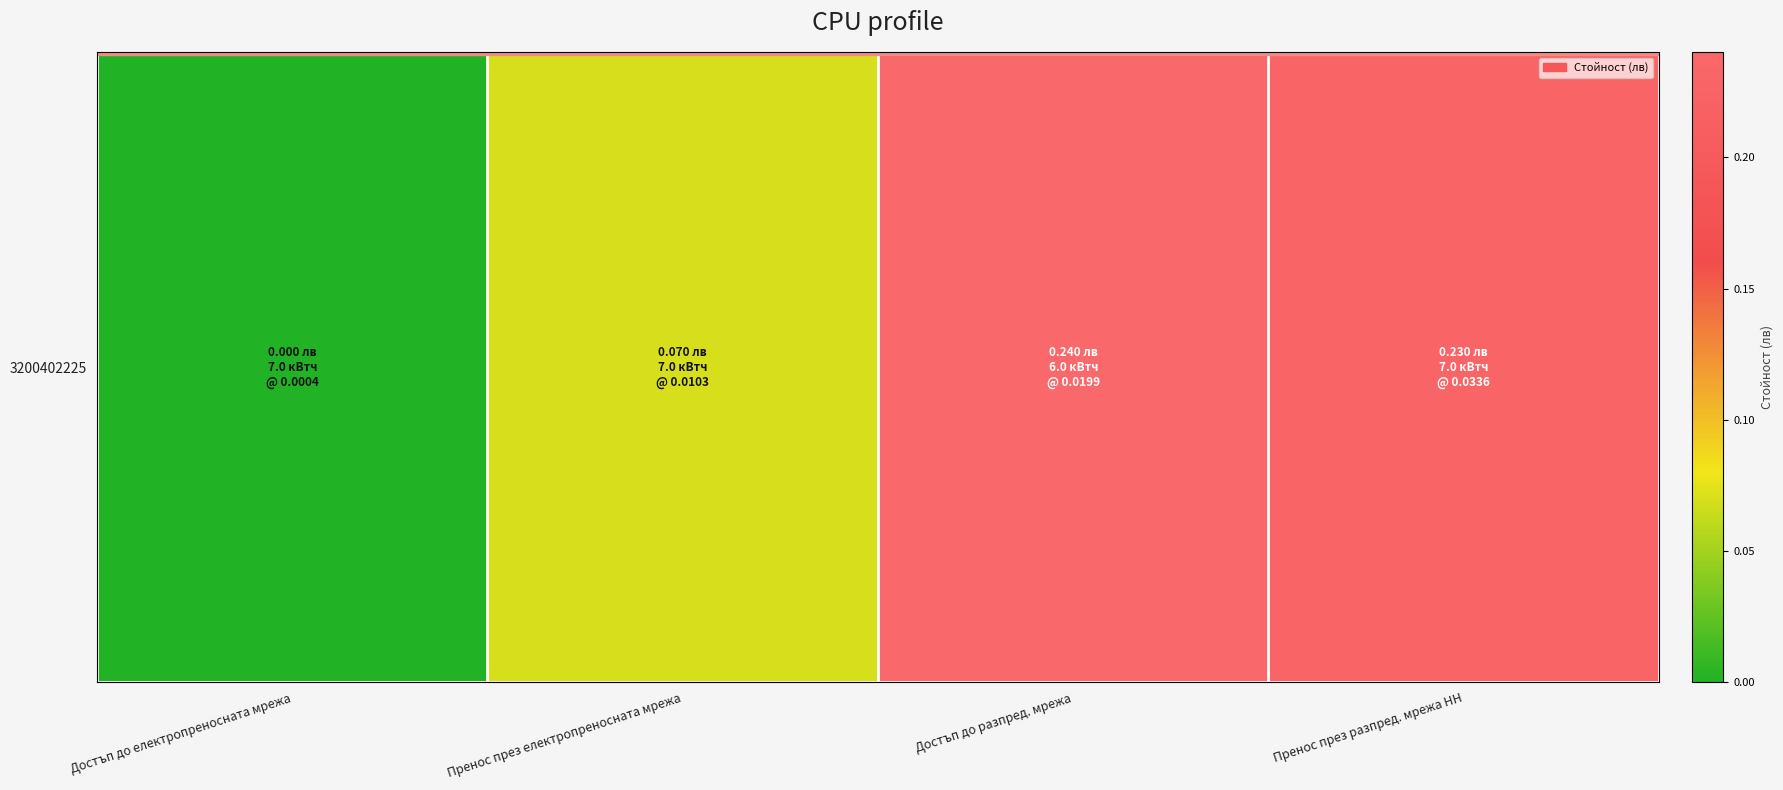

Reading left to right, extract all data points from this chart.

Достъп до електропреносната мрежа=0.0	Пренос през електропреносната мрежа=0.1	Достъп до разпред. мрежа=0.2	Пренос през разпред. мрежа НН=0.2